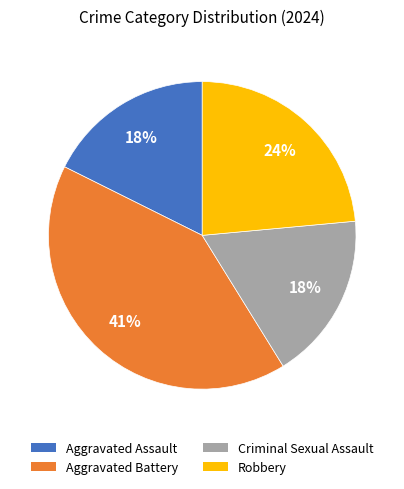

What is the largest slice in the pie chart?

Aggravated Battery